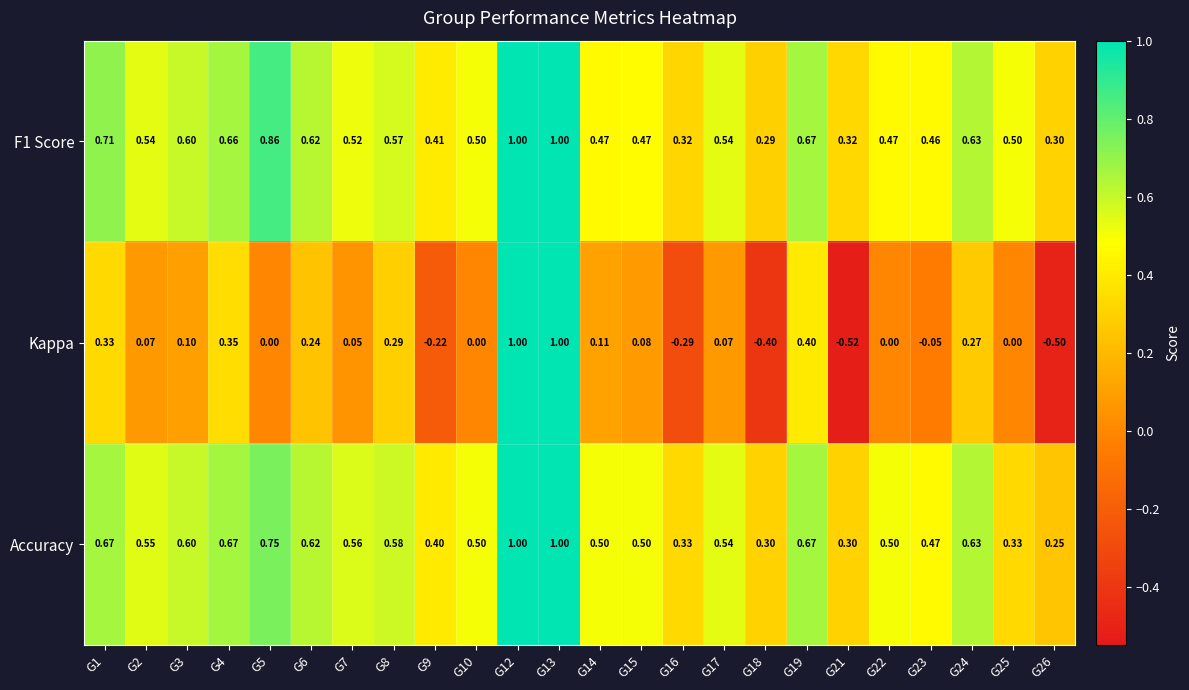

Which category has the lowest value across all series?

G21